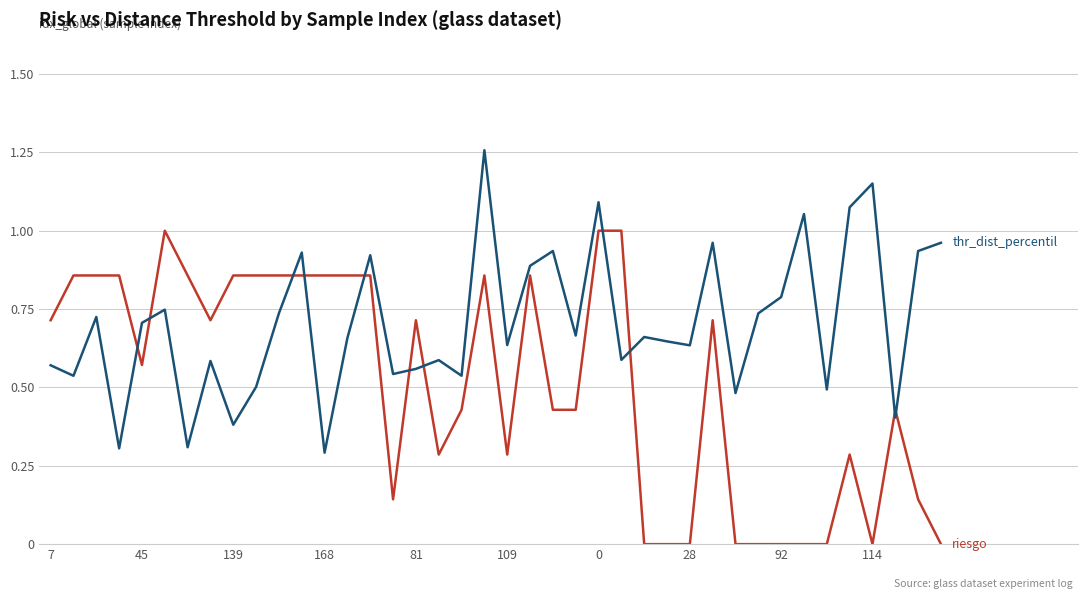

How many lines are shown in the chart?

2